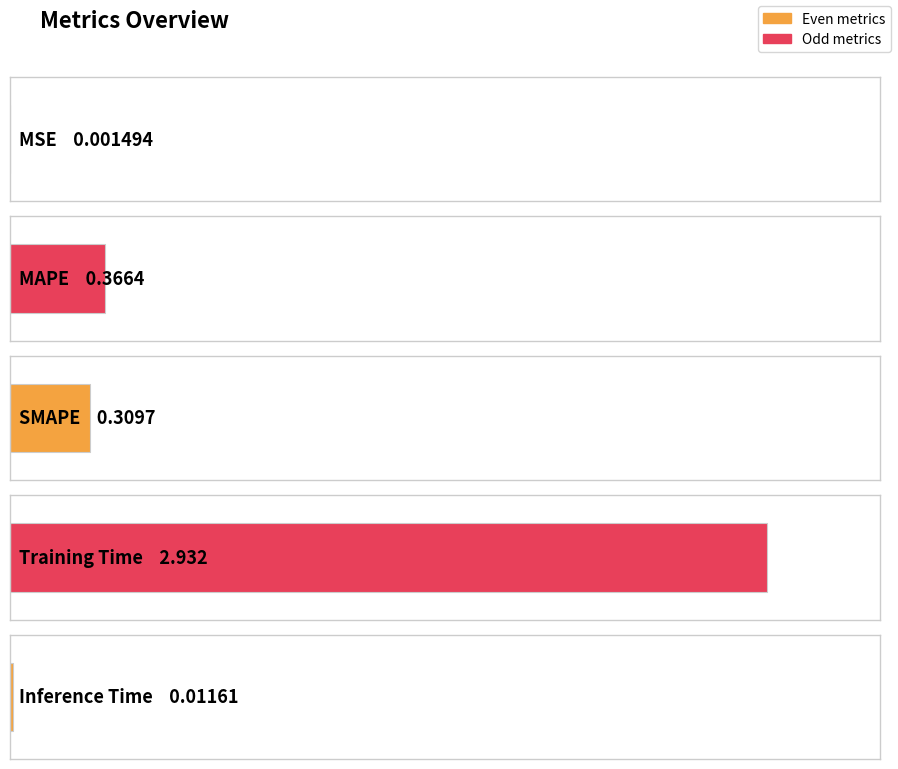

Reading left to right, extract all data points from this chart.

0.0	0.4	0.3	2.9	0.0